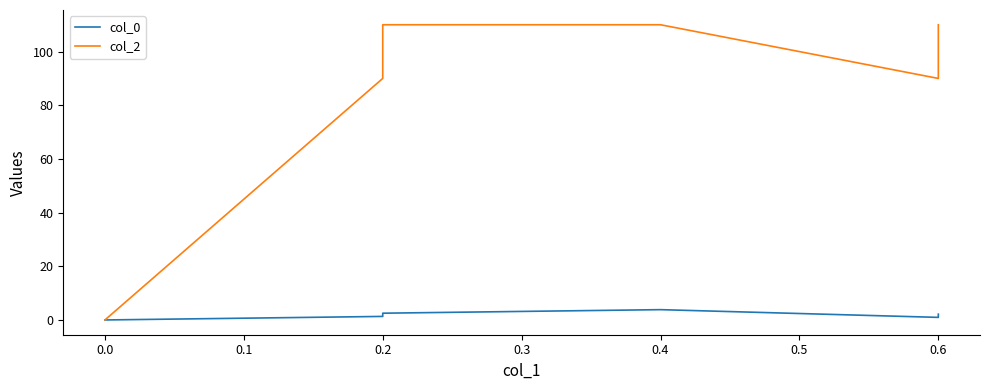

At which category is the sum across all series the highest?

0.4